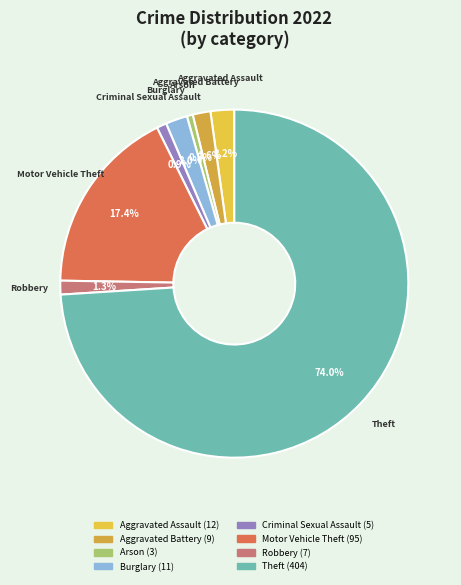

How many segments does this pie chart have?

8